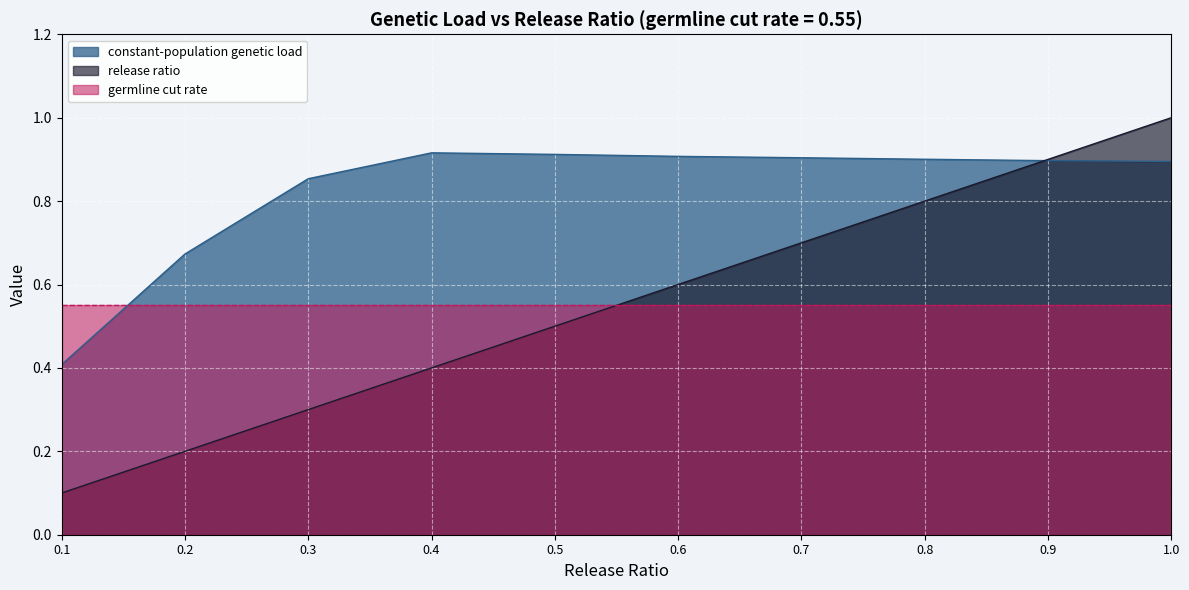

What is the sum of the release ratio values at 0.5 and 0.8?

1.3